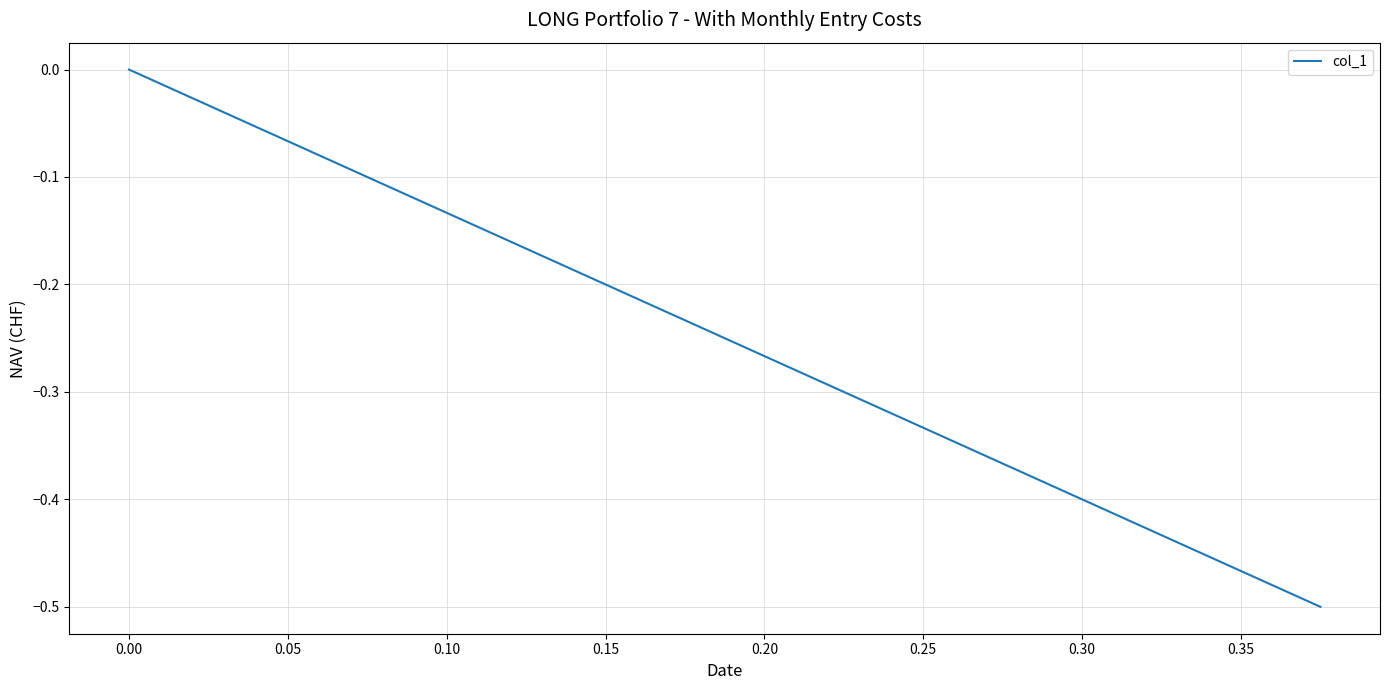

Count the values in the range 0 to 1.

2